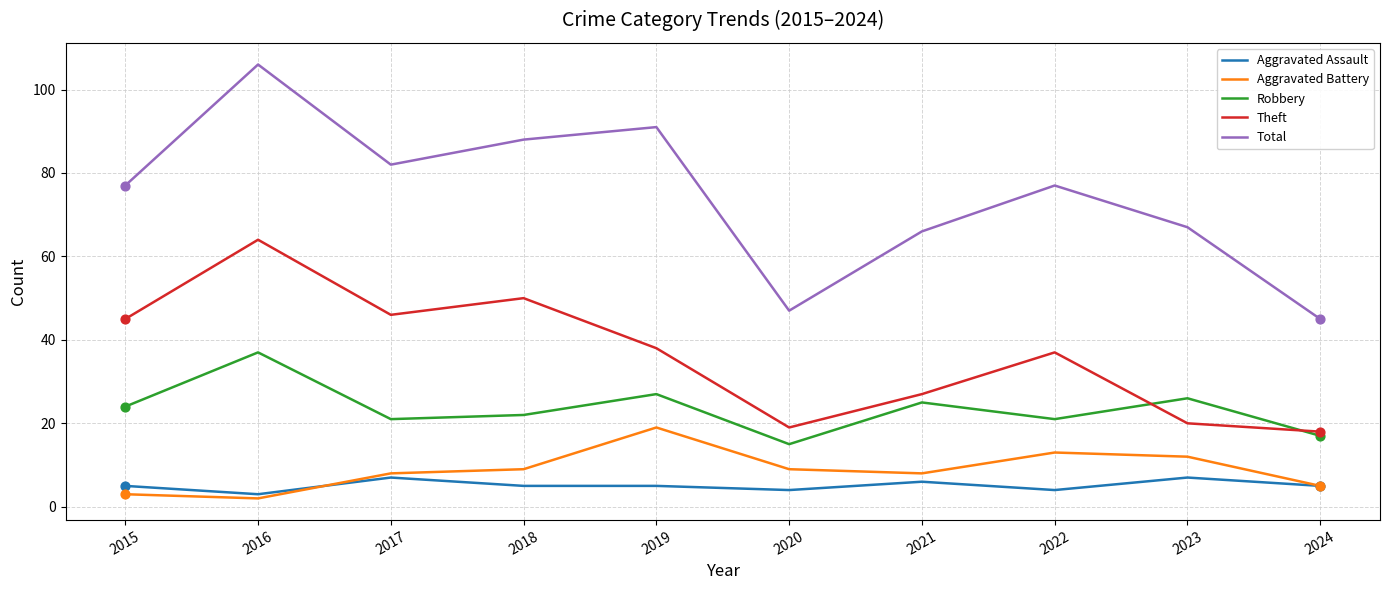

At how many categories does at least one series exceed 81?

4